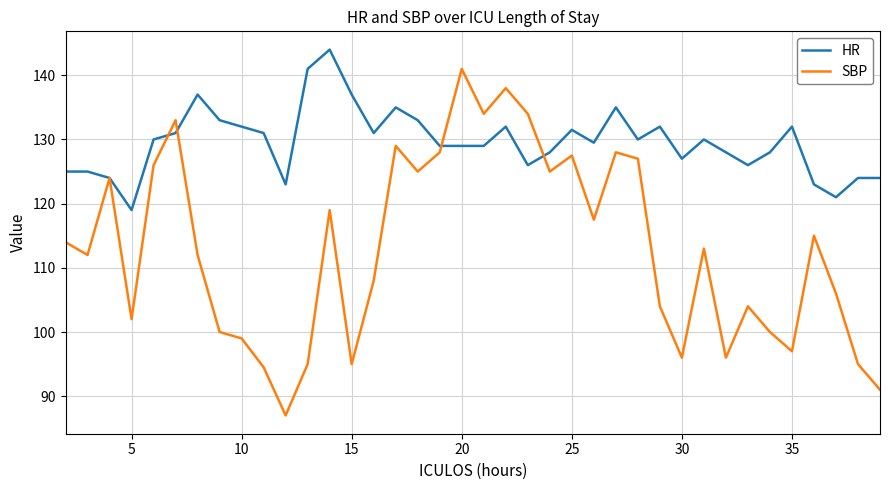

What is the highest value of the SBP series?

141.0